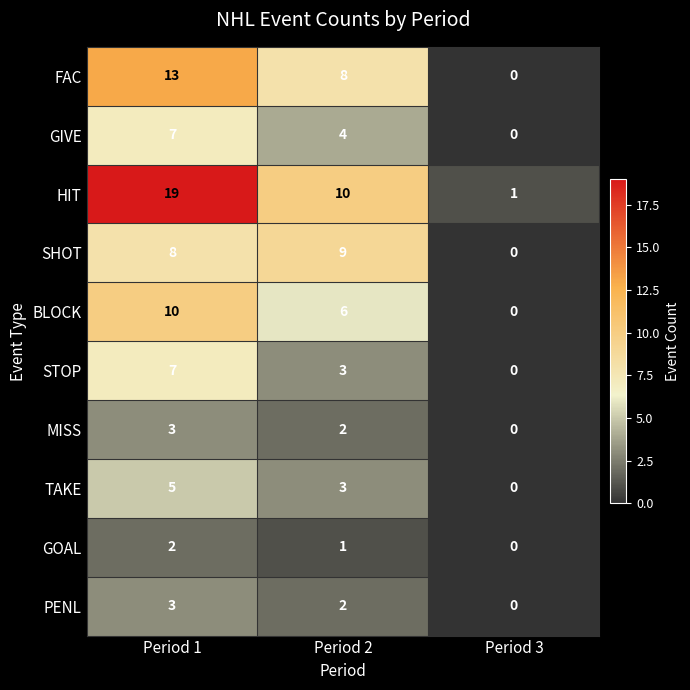

Rank the categories by PENL value from highest to lowest.

Period 1, Period 2, Period 3